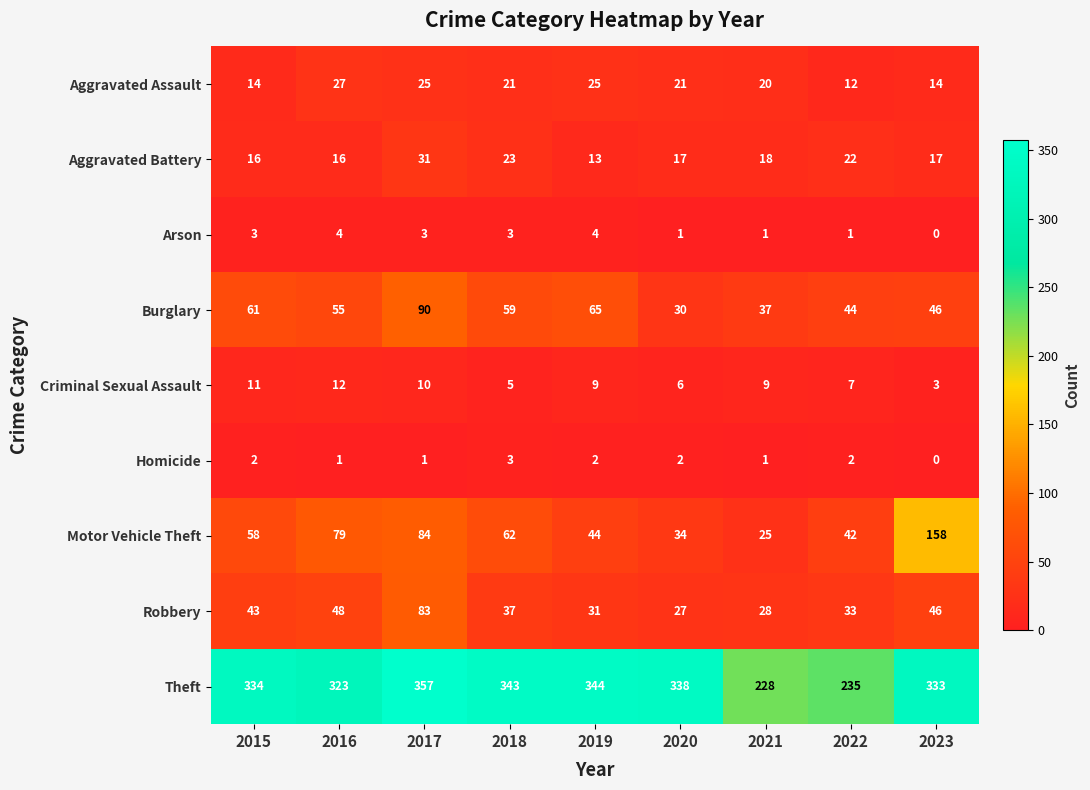

Which series has the largest range (max minus min)?

Motor Vehicle Theft